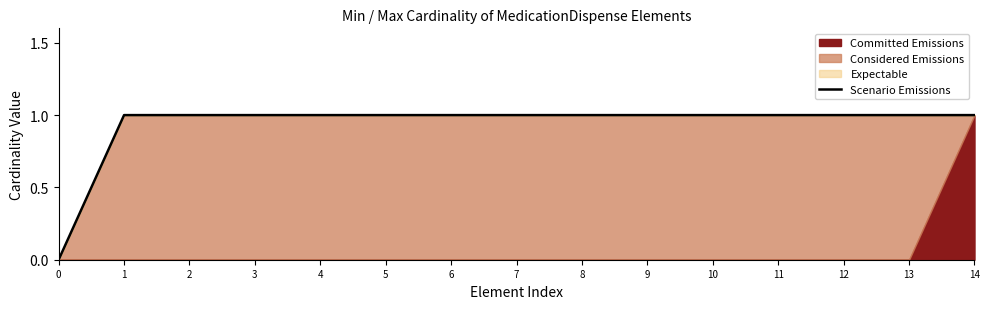

List the labels in order of value, smallest first.

0, 1, 2, 3, 4, 5, 6, 7, 8, 9, 10, 11, 12, 13, 14